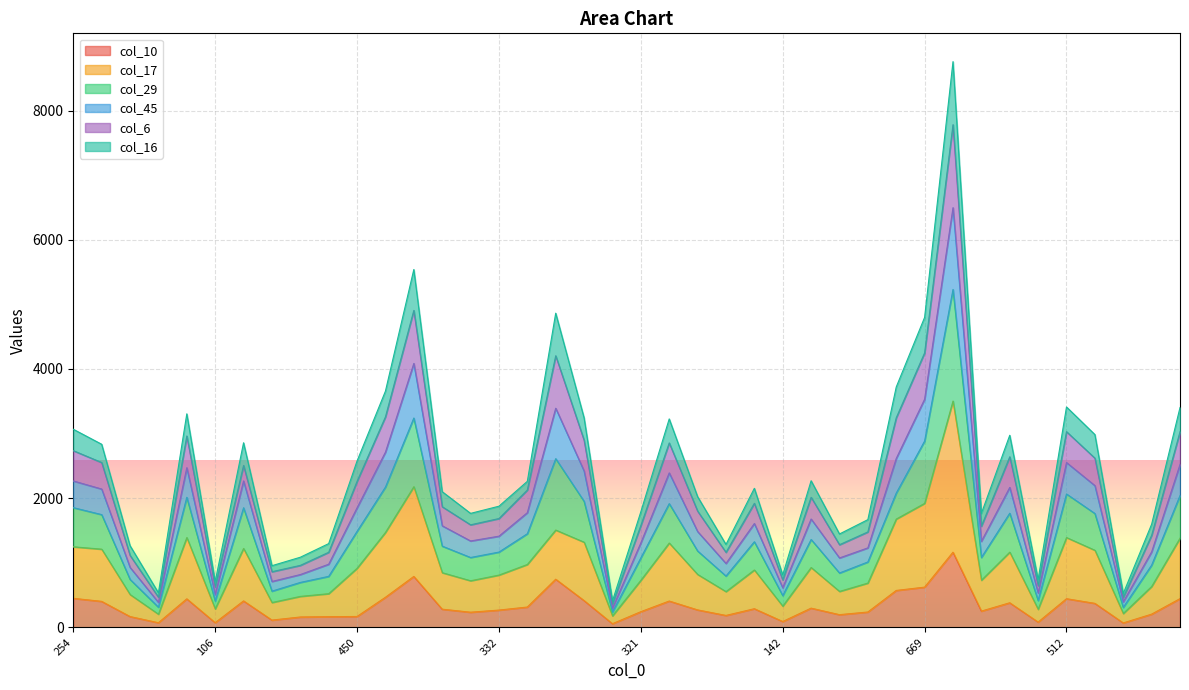

What is the sum of the col_10 values at 376 and 142?

380